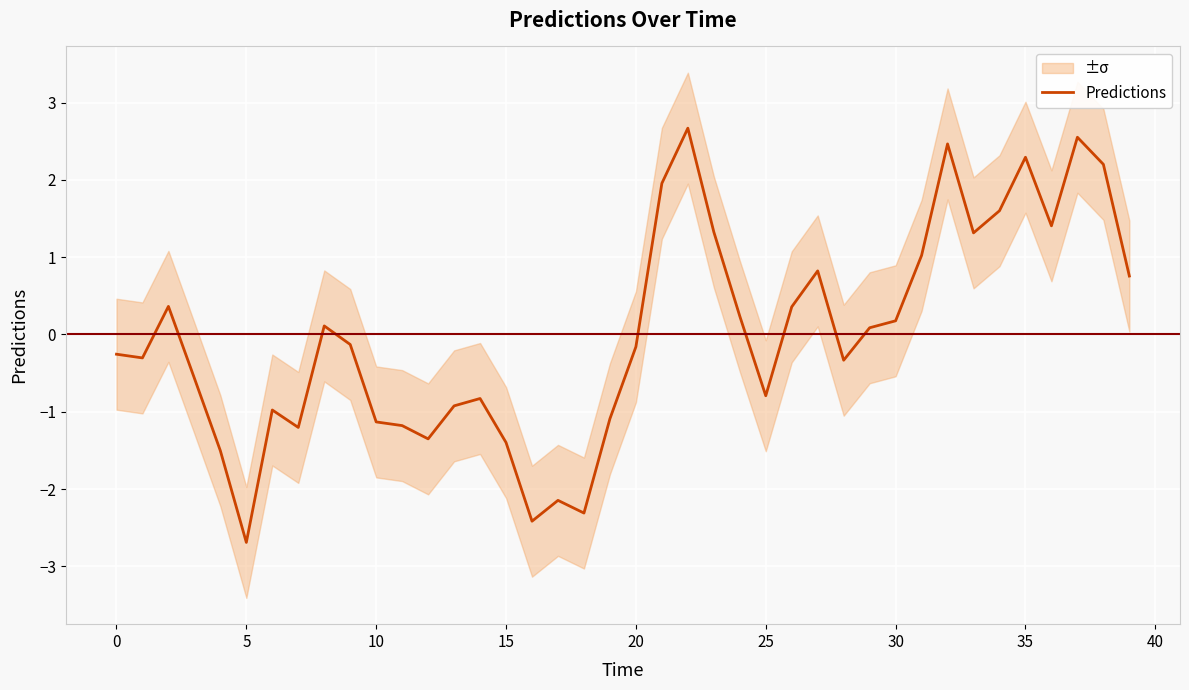

What is the maximum value shown in the chart?

2.7